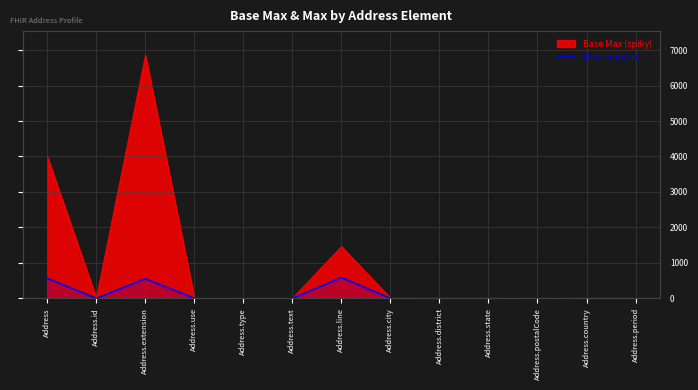

What is the greatest value displayed?

6849.1